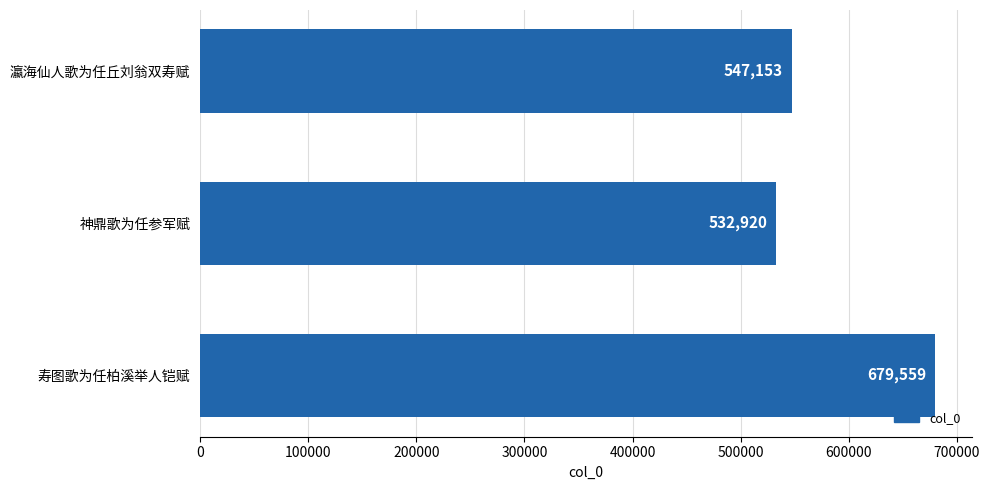

What is the change in value from 瀛海仙人歌为任丘刘翁双寿赋 to 寿图歌为任柏溪举人铠赋?

+132406